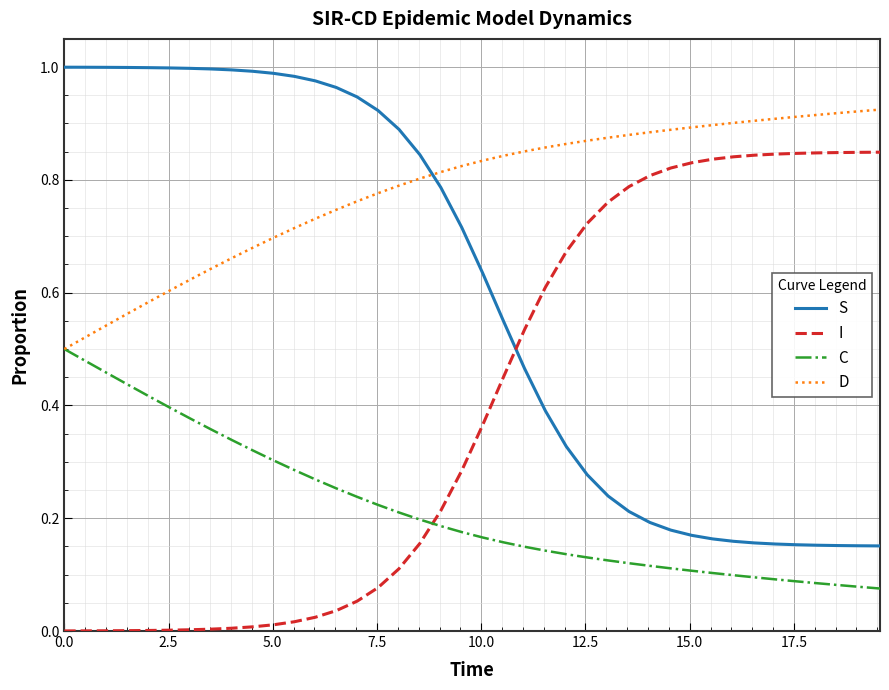

List the series in order of their overall mean, highest first.

D, S, I, C